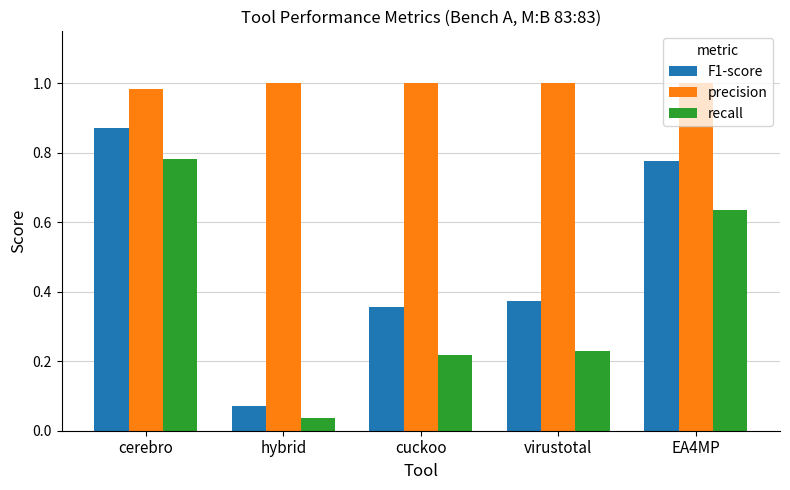

The value of precision at cerebro is 0.4. True or false?

False